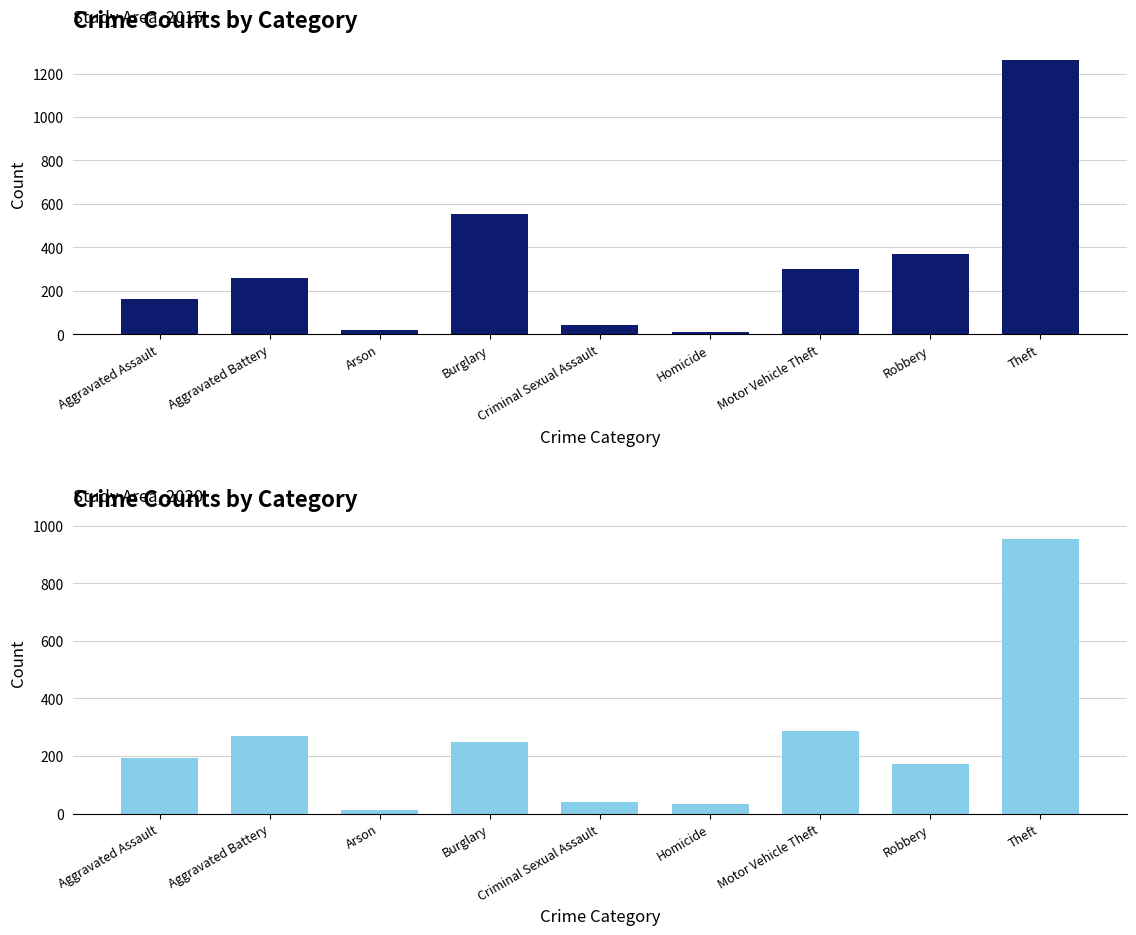

The 2020 series shows 268 at Aggravated Battery. True or false?

True